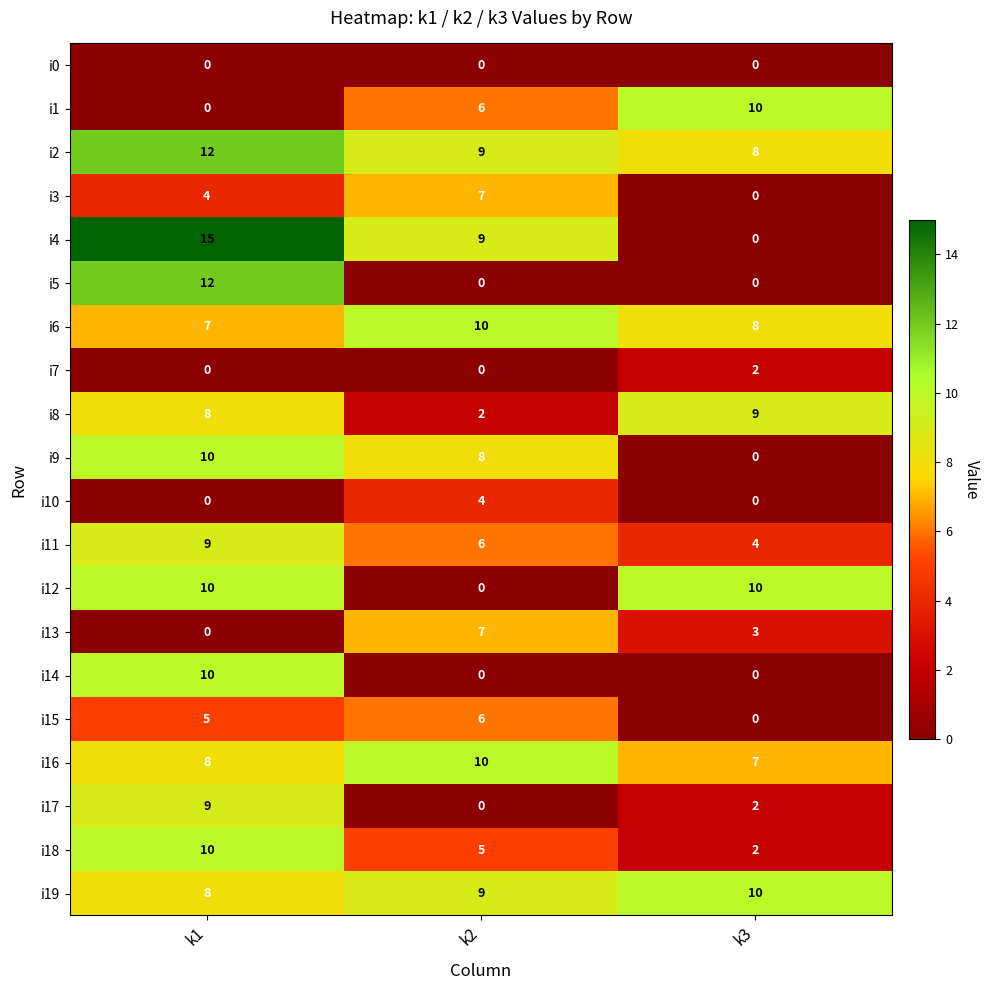

Rank the categories by i6 value from lowest to highest.

k1, k3, k2